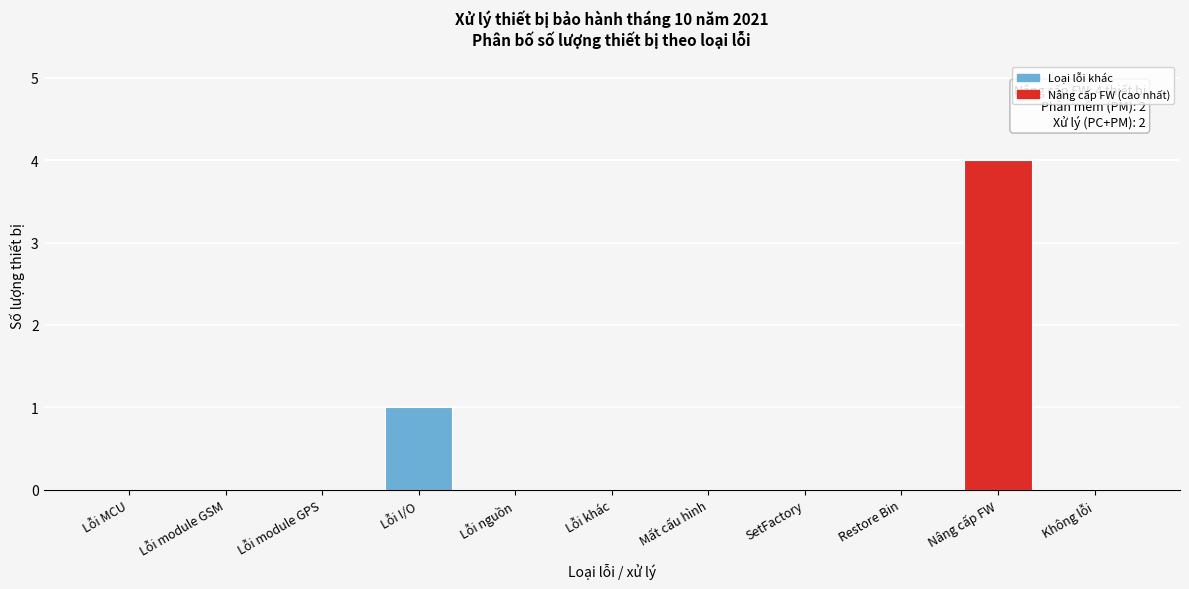

Reading left to right, extract all data points from this chart.

Lỗi MCU=0	Lỗi module GSM=0	Lỗi module GPS=0	Lỗi I/O=1	Lỗi nguồn=0	Lỗi khác=0	Mất cấu hình=0	SetFactory=0	Restore Bin=0	Nâng cấp FW=4	Không lỗi=0